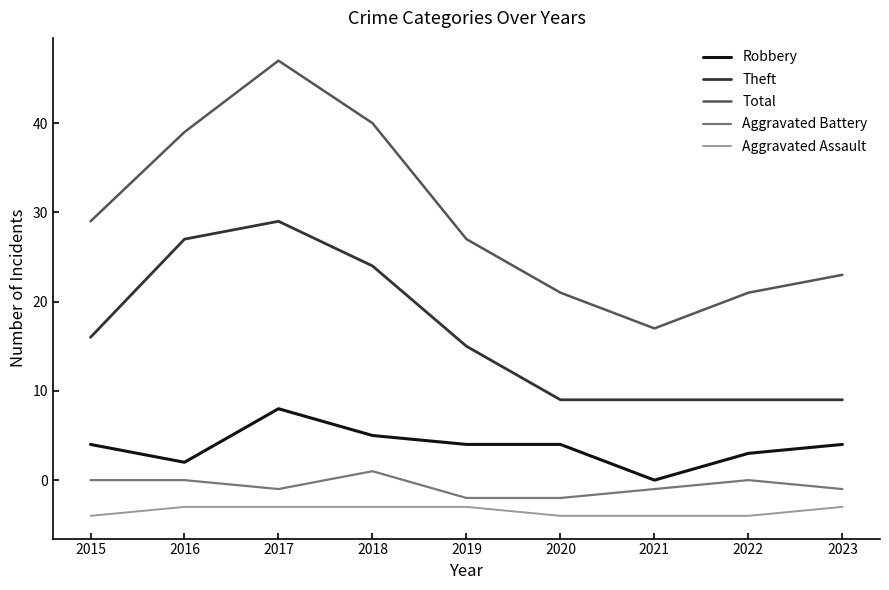

Reading left to right, extract all data points from this chart.

Robbery: 4	2	8	5	4	4	0	3	4
Theft: 16	27	29	24	15	9	9	9	9
Total: 29	39	47	40	27	21	17	21	23
Aggravated Battery: 0	0	-1	1	-2	-2	-1	0	-1
Aggravated Assault: -4	-3	-3	-3	-3	-4	-4	-4	-3